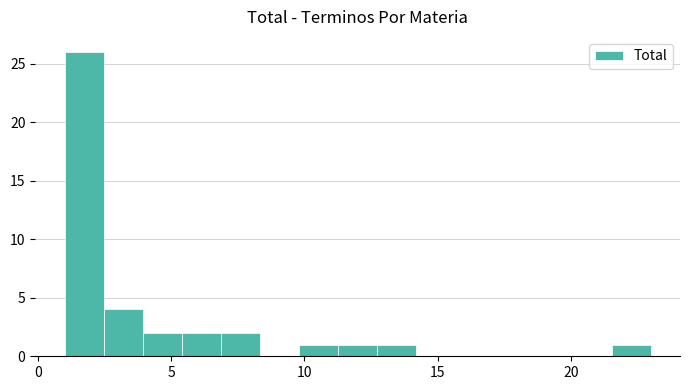

Around what value on the x-axis is the tallest bar? Give the approximate position of its centre, as read against the axis.

1.5